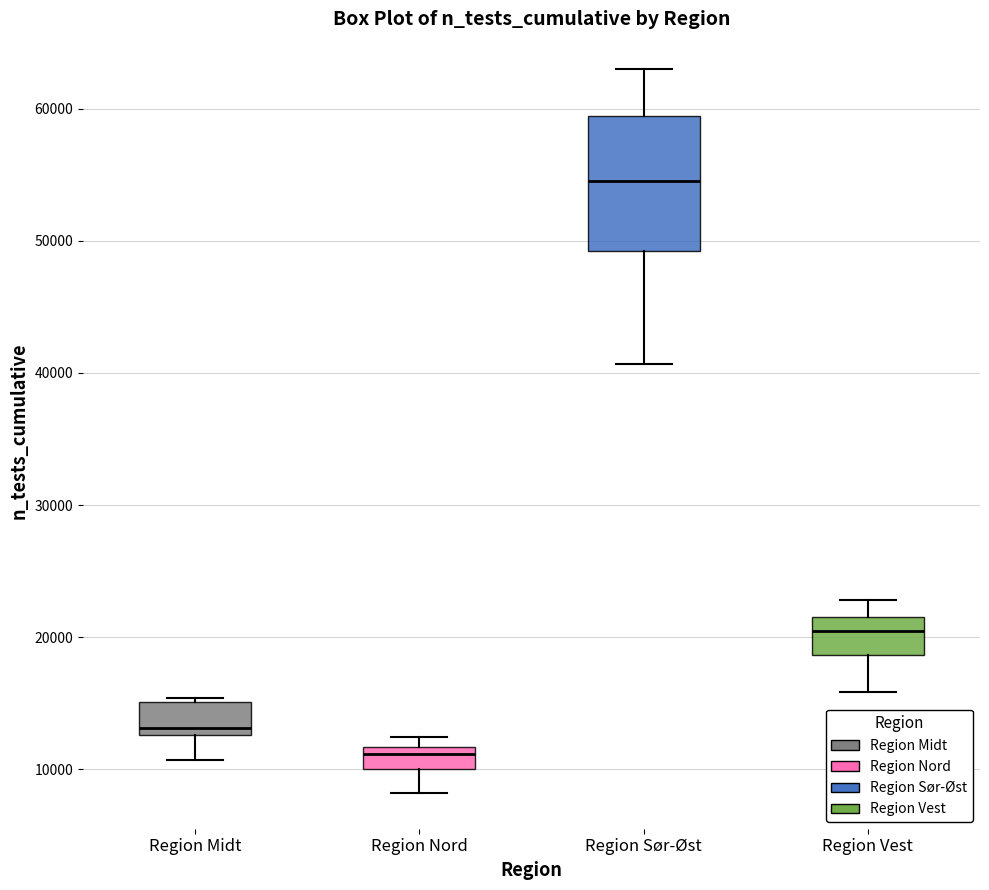

Which box's median line is the highest?

Region Sør-Øst